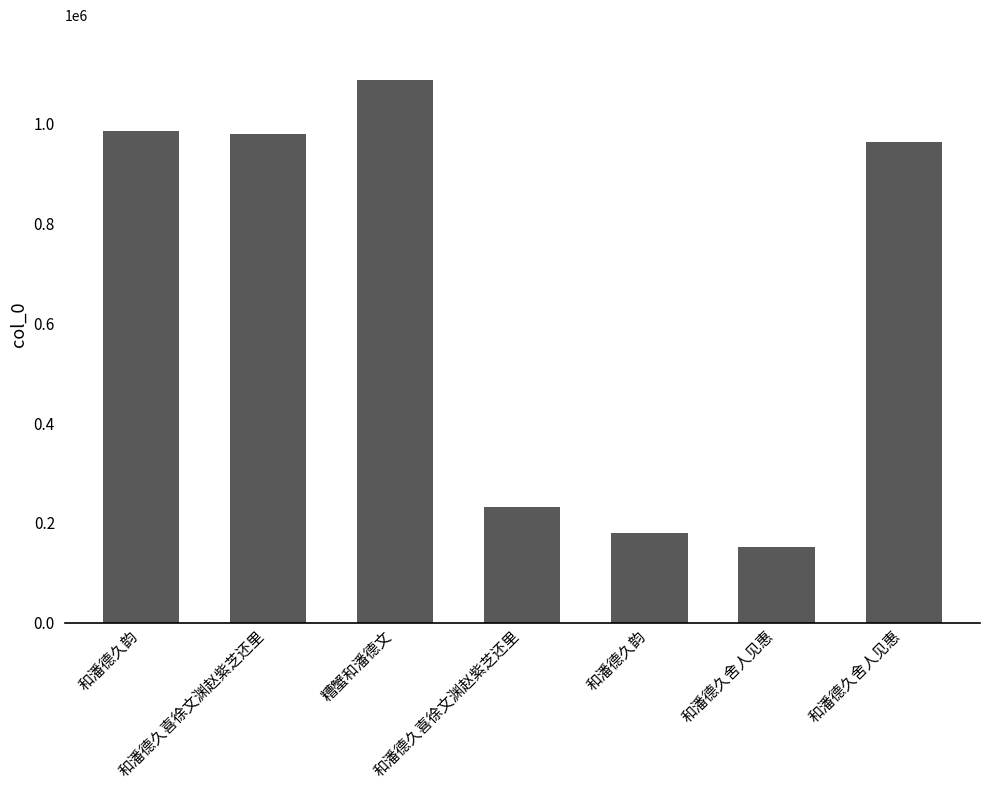

Which label corresponds to the largest value in the chart?

糟蟹和潘德文